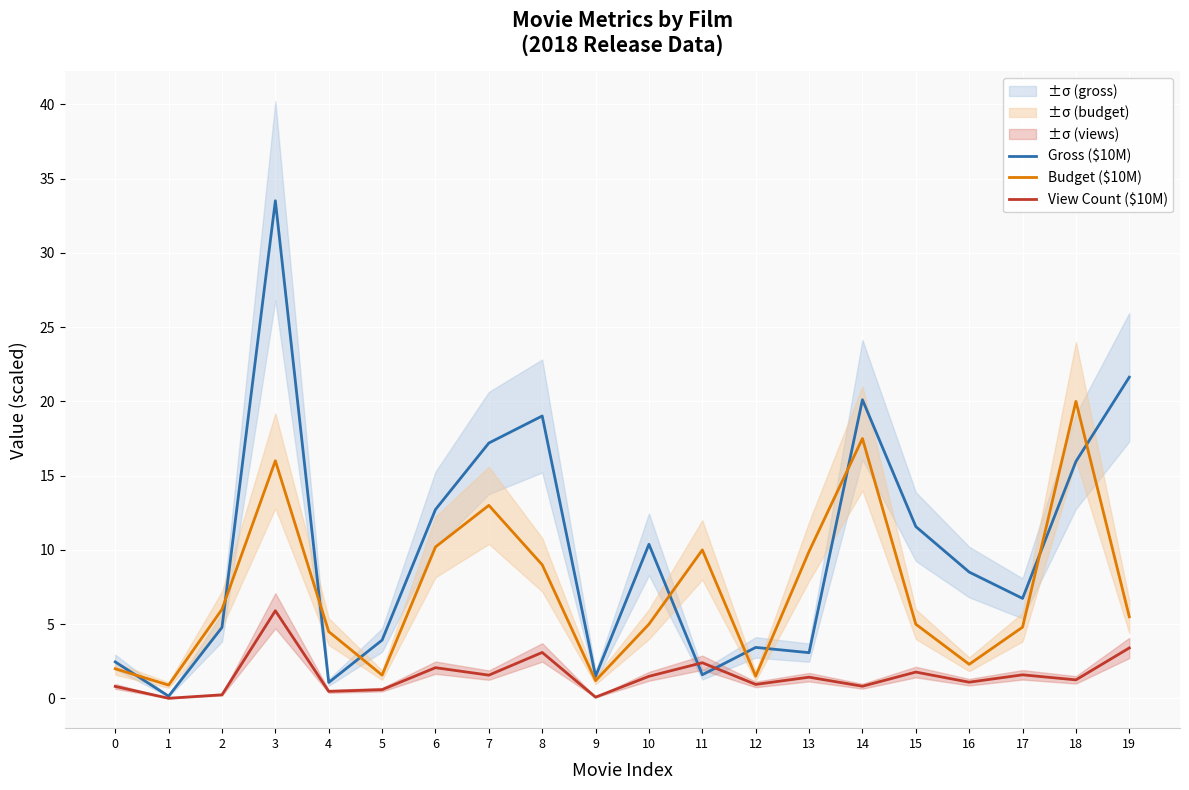

Where do Gross ($10M) and View Count ($10M) first cross each other?

10 and 11